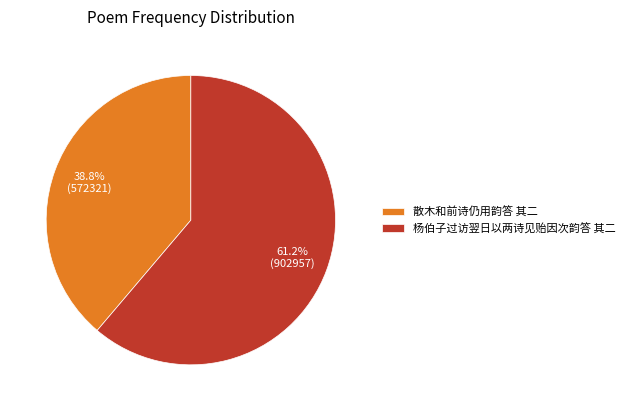

To the nearest percent, what is the combined percentage of 散木和前诗仍用韵答 其二 and 杨伯子过访翌日以两诗见贻因次韵答 其二?

100%